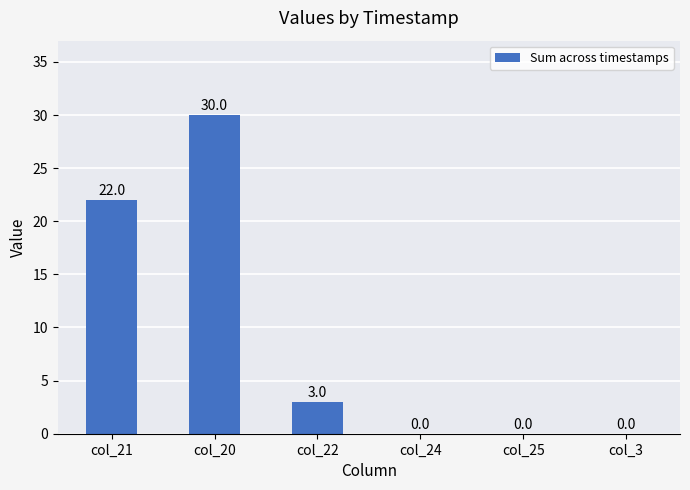

Count the number of categories in the chart.

6